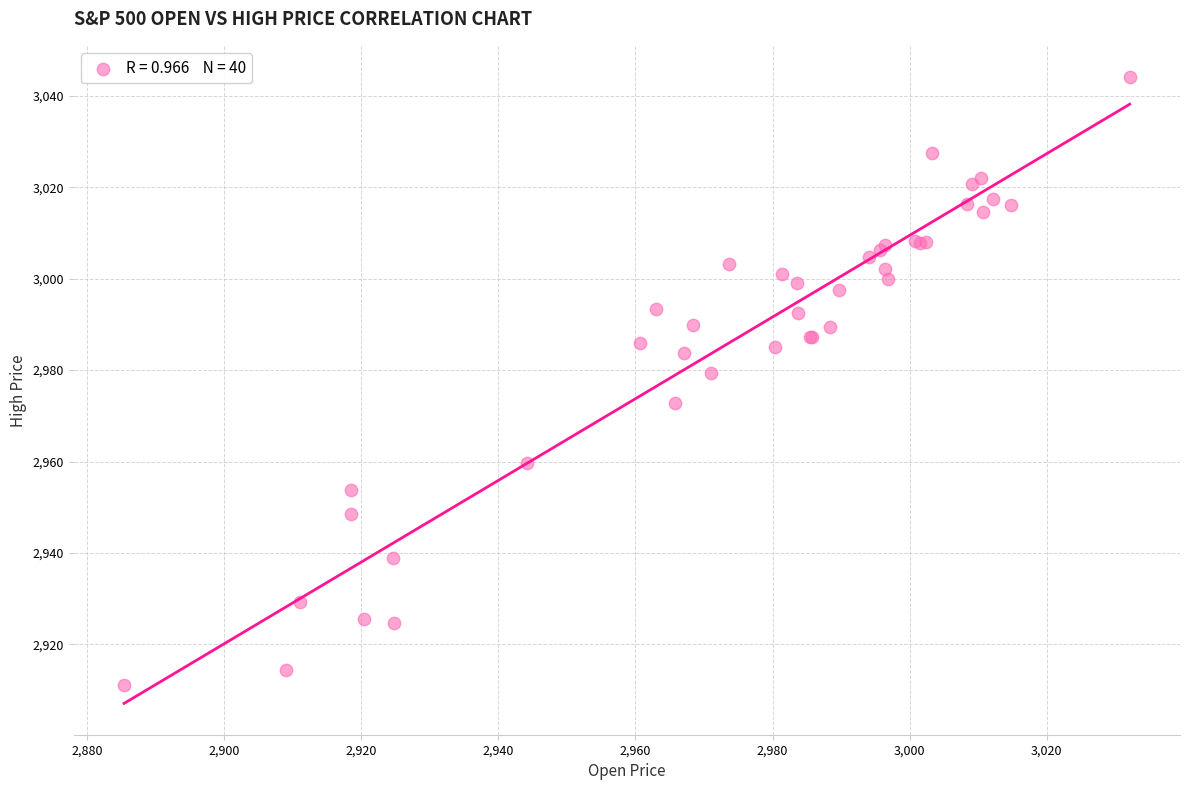

What Y value in the scatter plot is closest to 2977?

2979.4